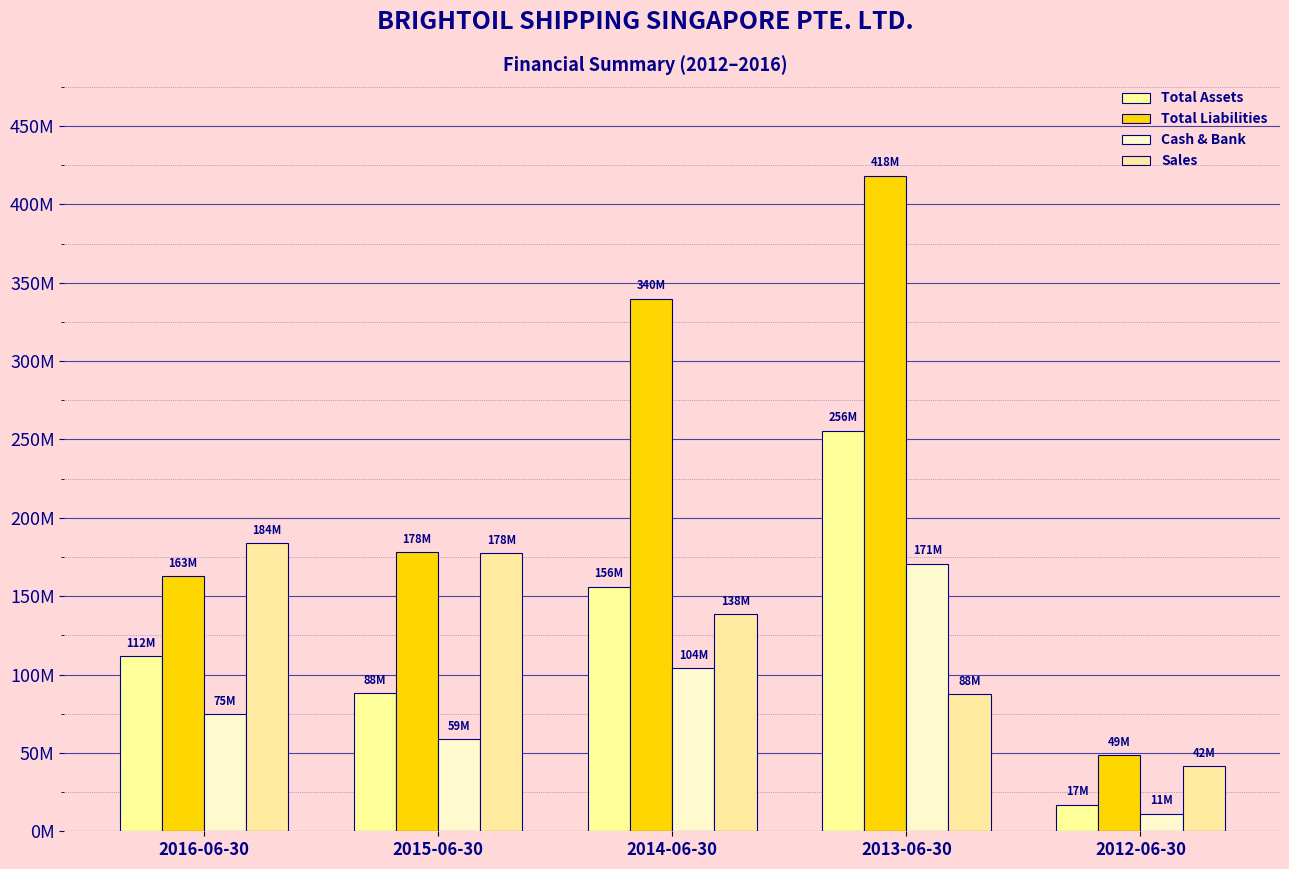

What is the label of the 5th bar from the left?

2012-06-30